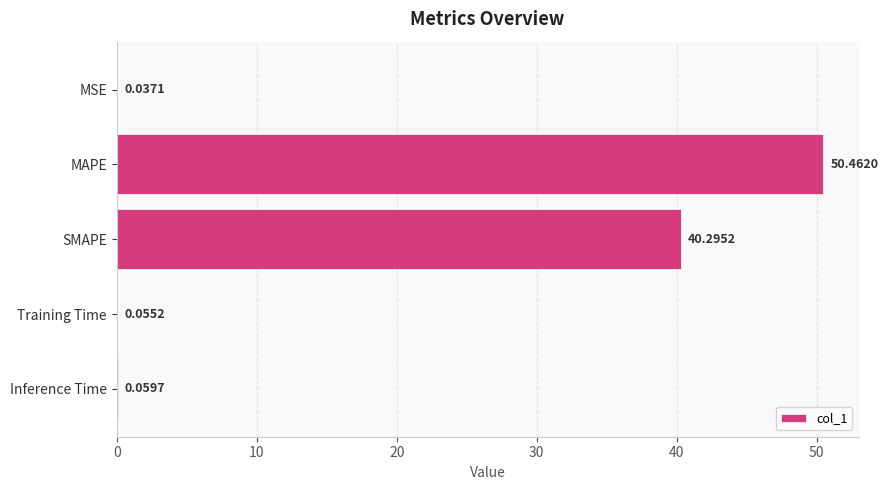

What is the sum of all values?

90.9